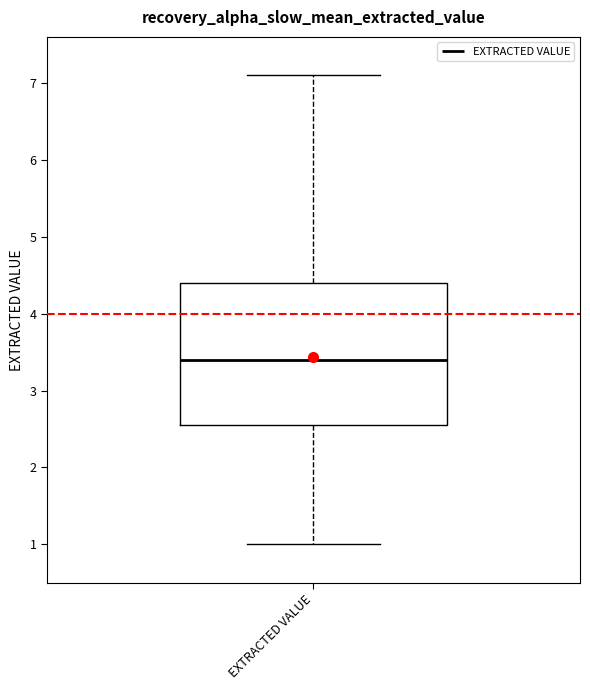

Read this box plot against the y-axis: the position of the median line, the range covered by the box, and the ends of both whiskers. The values are not printed on the chart, so give them approximately, as read against the axis.

median 3.4, box 2.6 to 4.4, whiskers 1.0 to 7.1